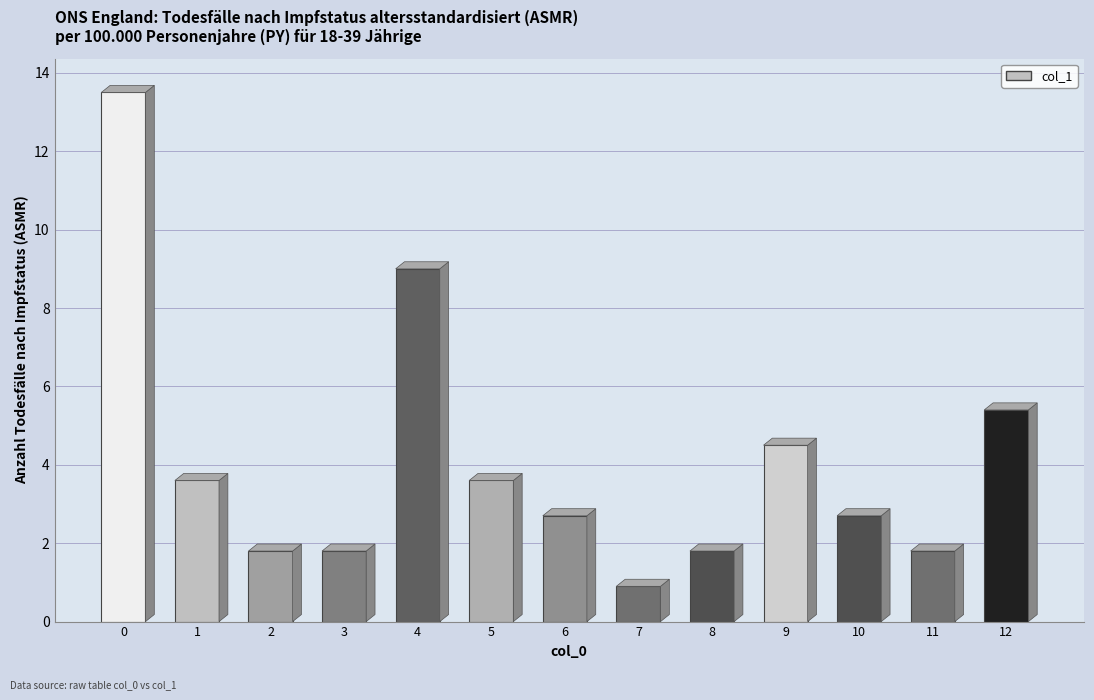

How many values are below 2?

5